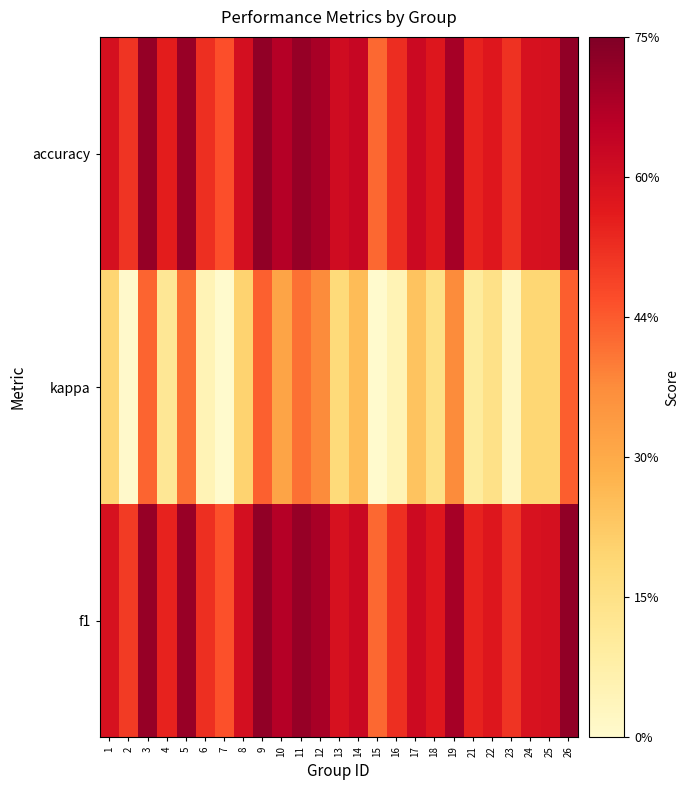

At how many categories does at least one series exceed 0?

25